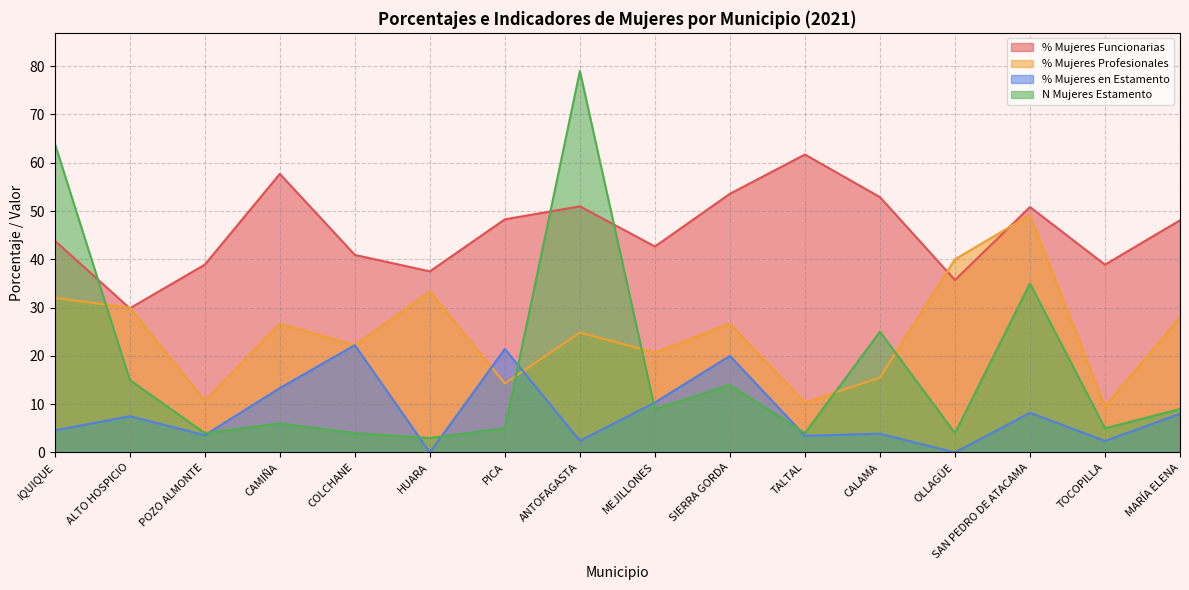

The value of % Mujeres en Estamento at OLLAGÜE is 0.0. True or false?

True